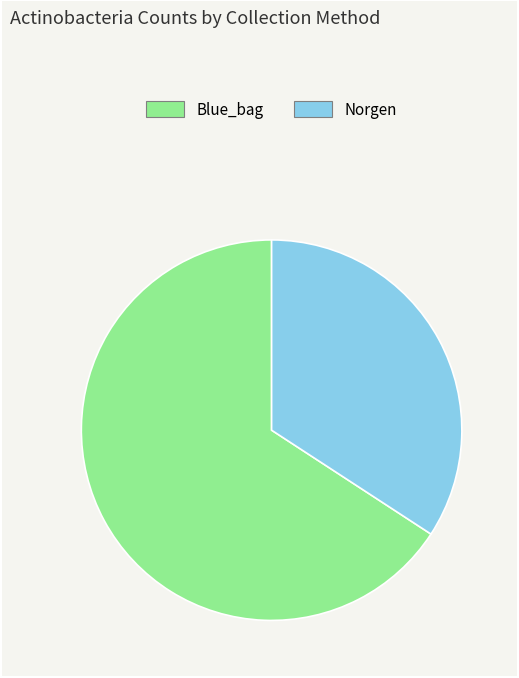

Does any single category account for the majority?

Yes